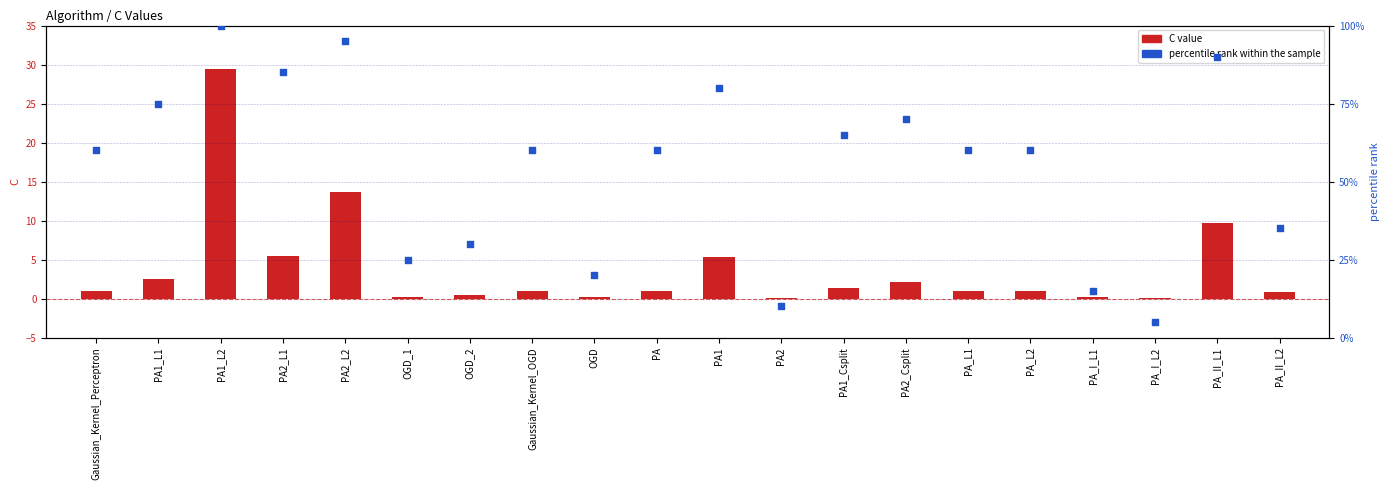

What are all the series names shown in the legend?

C value, percentile rank within the sample